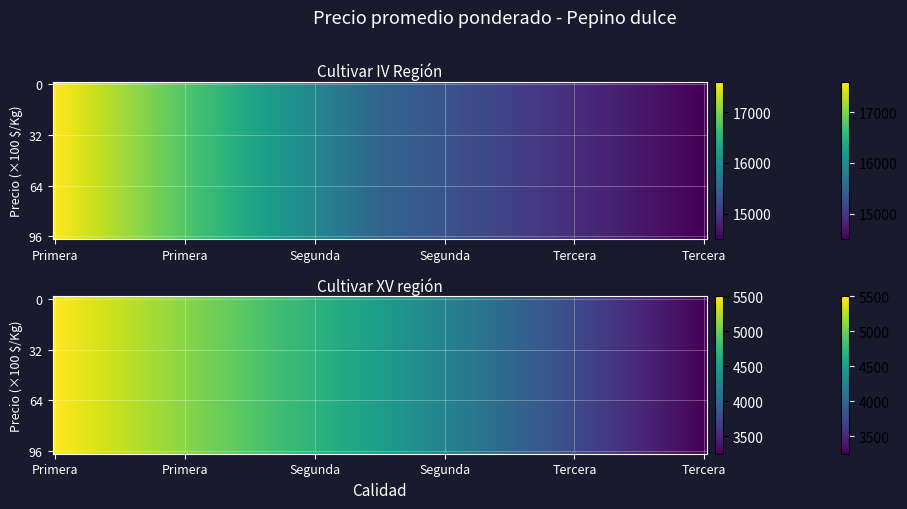

The value of Cultivar IV Región at Segunda is 27051. True or false?

False